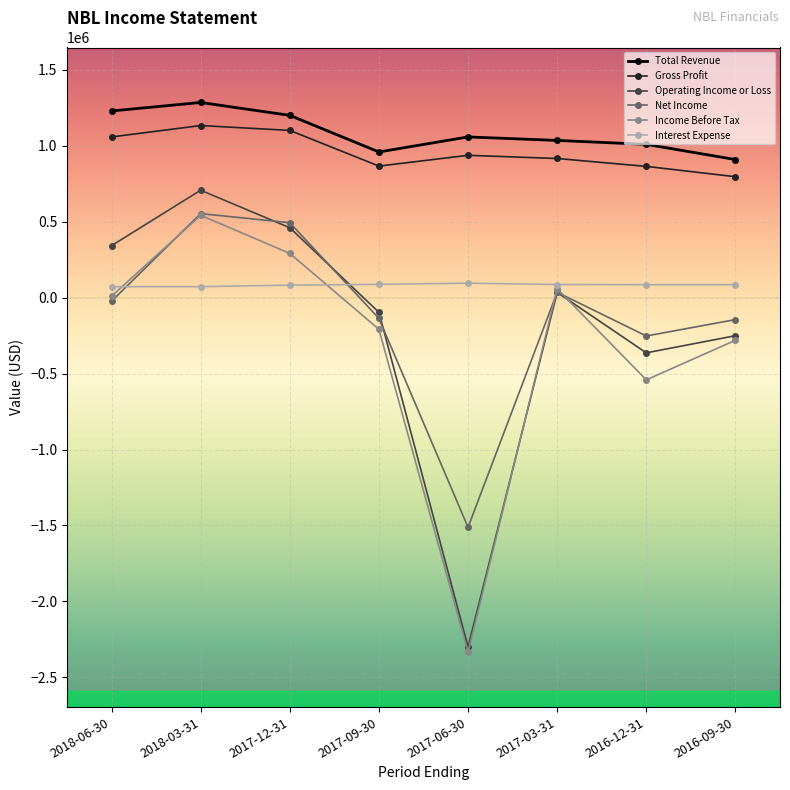

The value of Gross Profit at 2017-09-30 is 1283771. True or false?

False